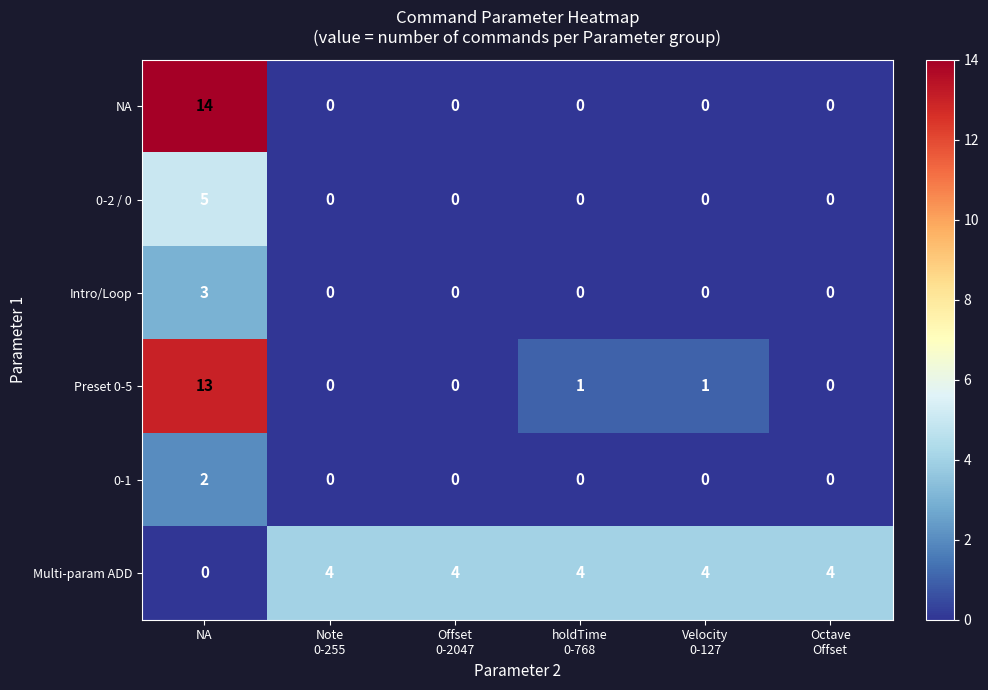

Which series has the largest total across all categories?

Multi-param ADD